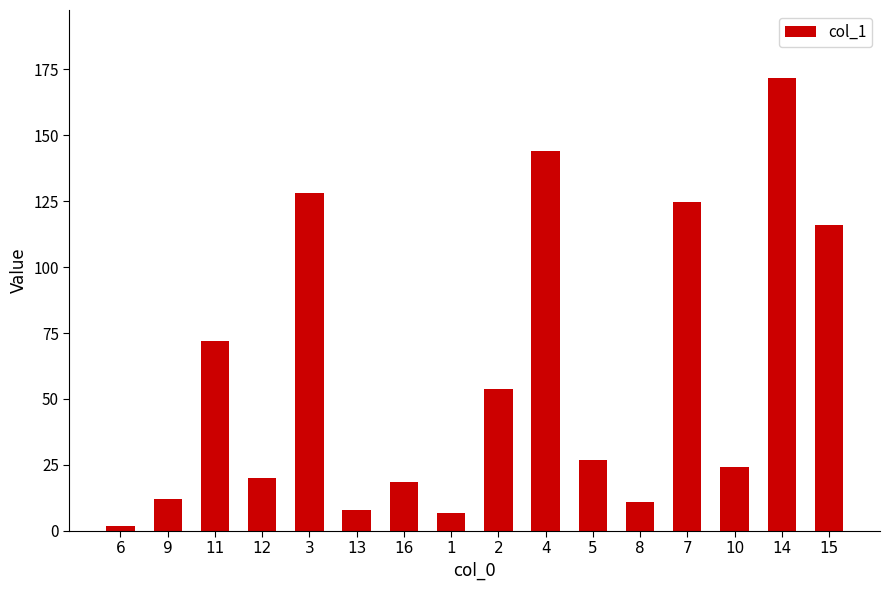

What is the maximum value shown in the chart?

171.8